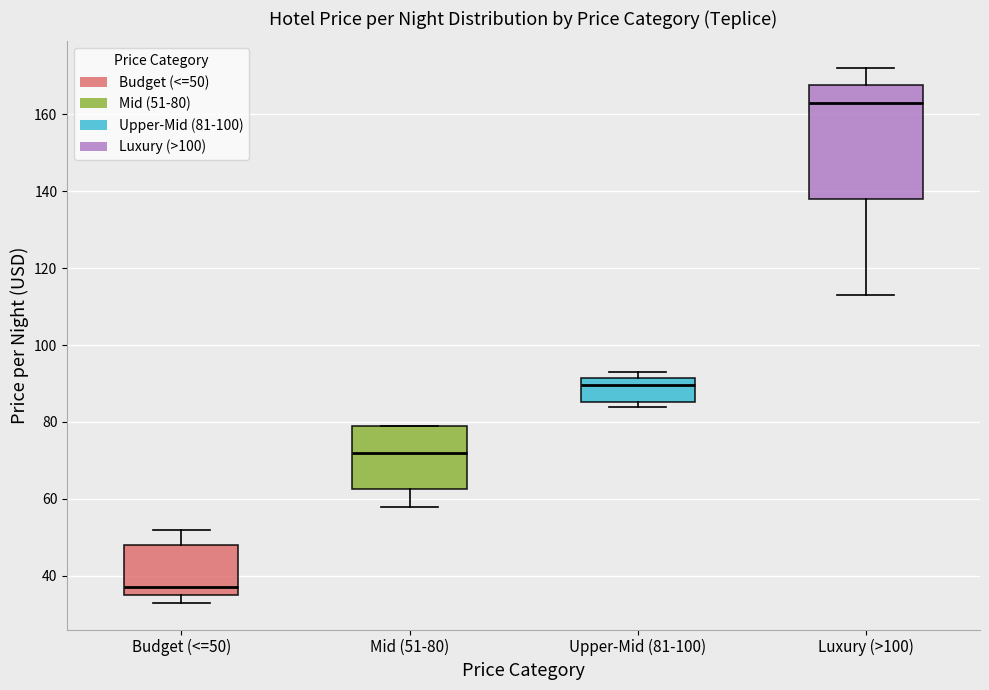

Reading left to right, read every box against the y-axis: the position of its median line, the range the box covers, and the ends of its whiskers. The values are not printed on the chart, so give them approximately, as read against the axis.

Budget (<=50): median 38, box 36 to 48, whiskers 34 to 52
Mid (51-80): median 72, box 62 to 80, whiskers 58 to 80
Upper-Mid (81-100): median 90, box 86 to 92, whiskers 84 to 94
Luxury (>100): median 164, box 138 to 168, whiskers 114 to 172